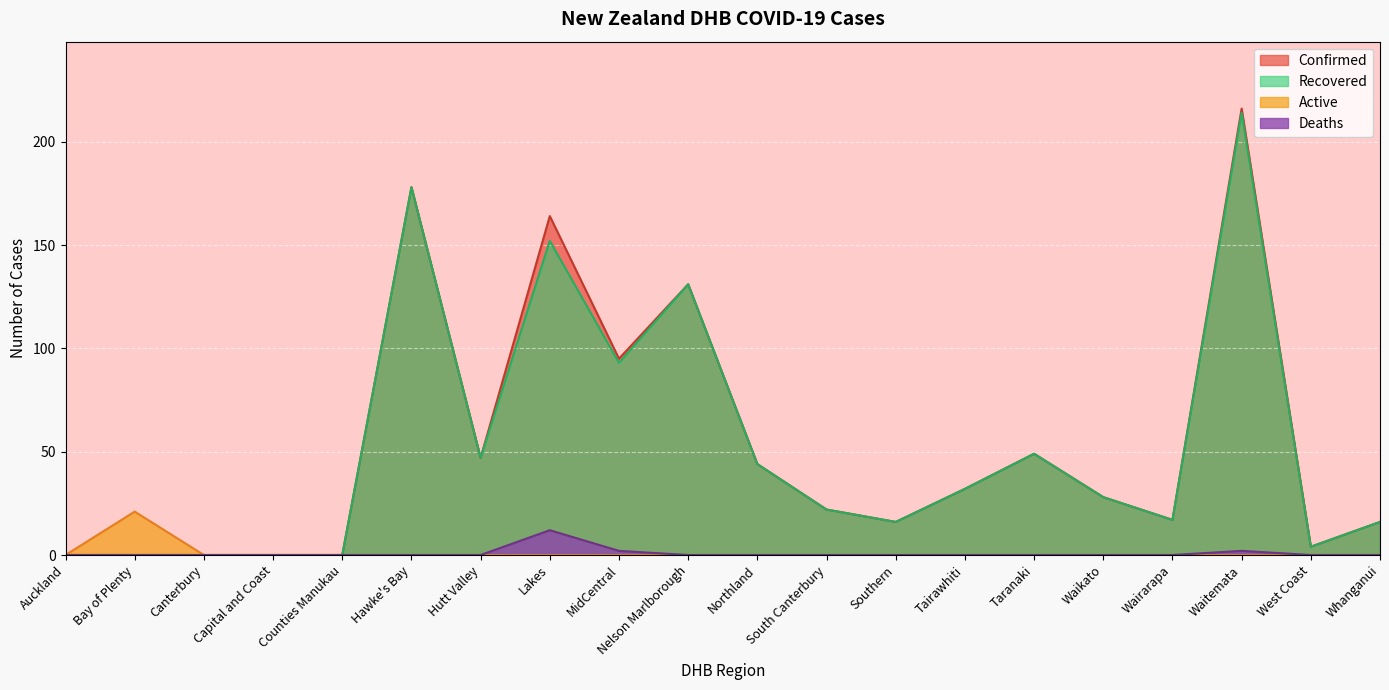

Which series has the widest spread of values?

Confirmed